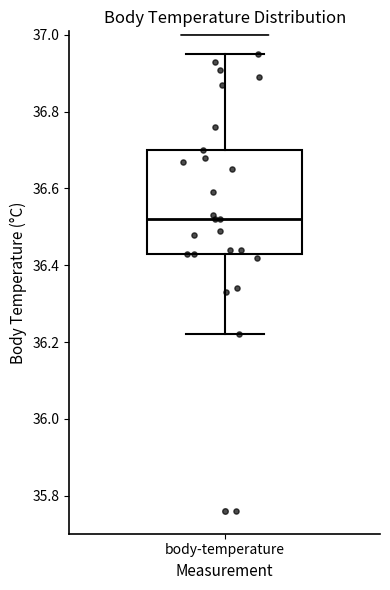

Where does the lower whisker of the box for body-temperature end on the y-axis? The values are not printed on the chart, so give them approximately, as read against the axis.

36.22